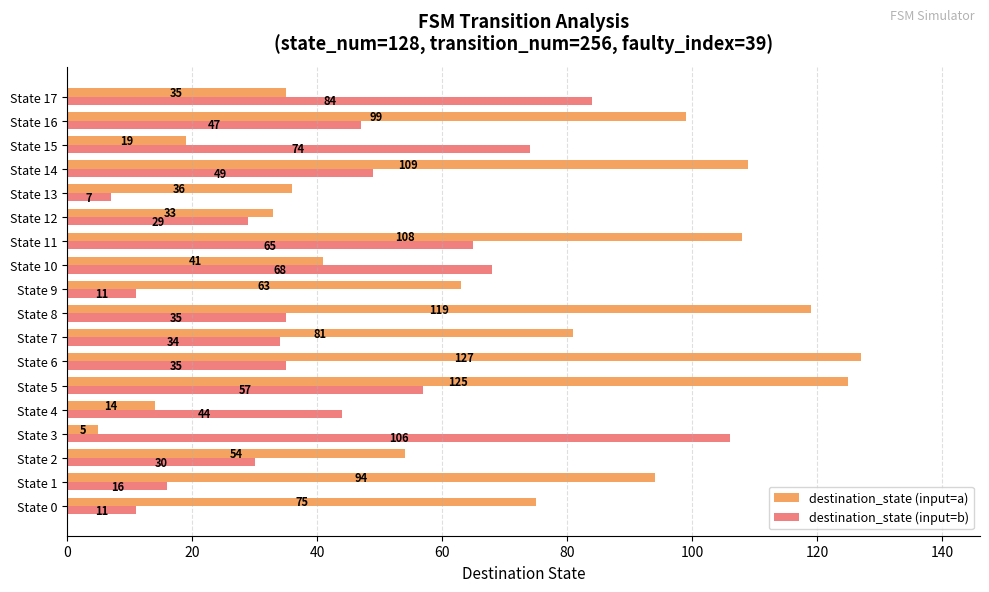

What is the difference between the maximum and second lowest values in the destination_state (input=b) series?

95